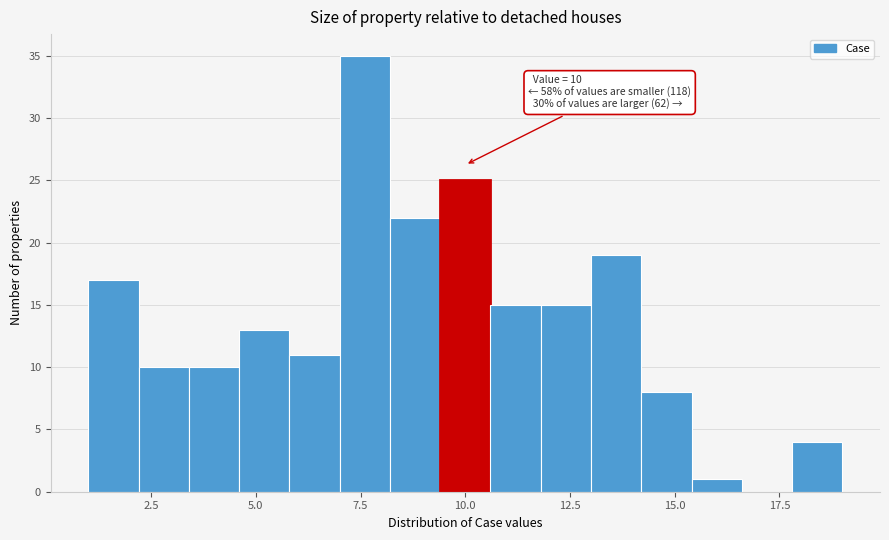

Read against the x-axis, roughly where is the centre of the tallest bar?

7.5